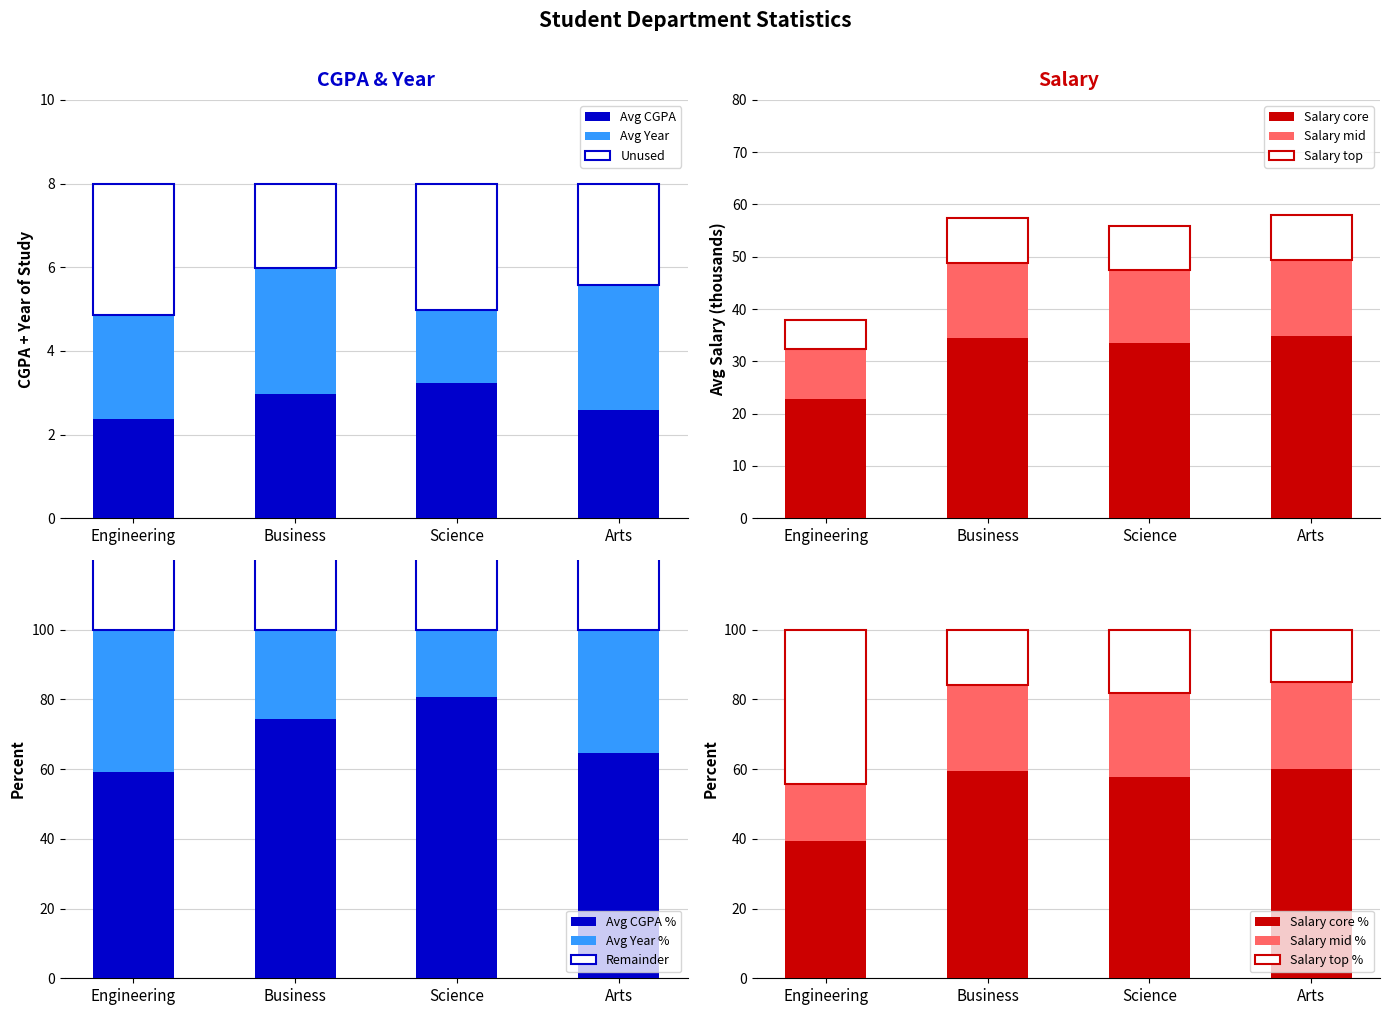

What is the difference between the maximum and minimum values in the avg_yearOfStudy series?

31.3